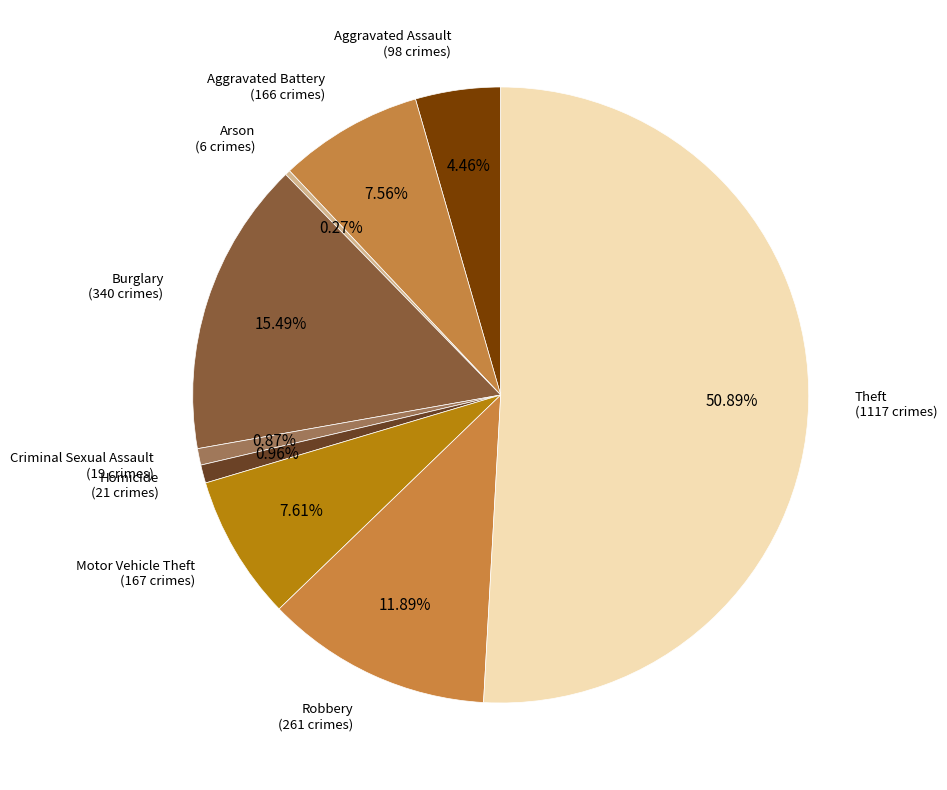

Which has a higher value, Theft or Homicide?

Theft